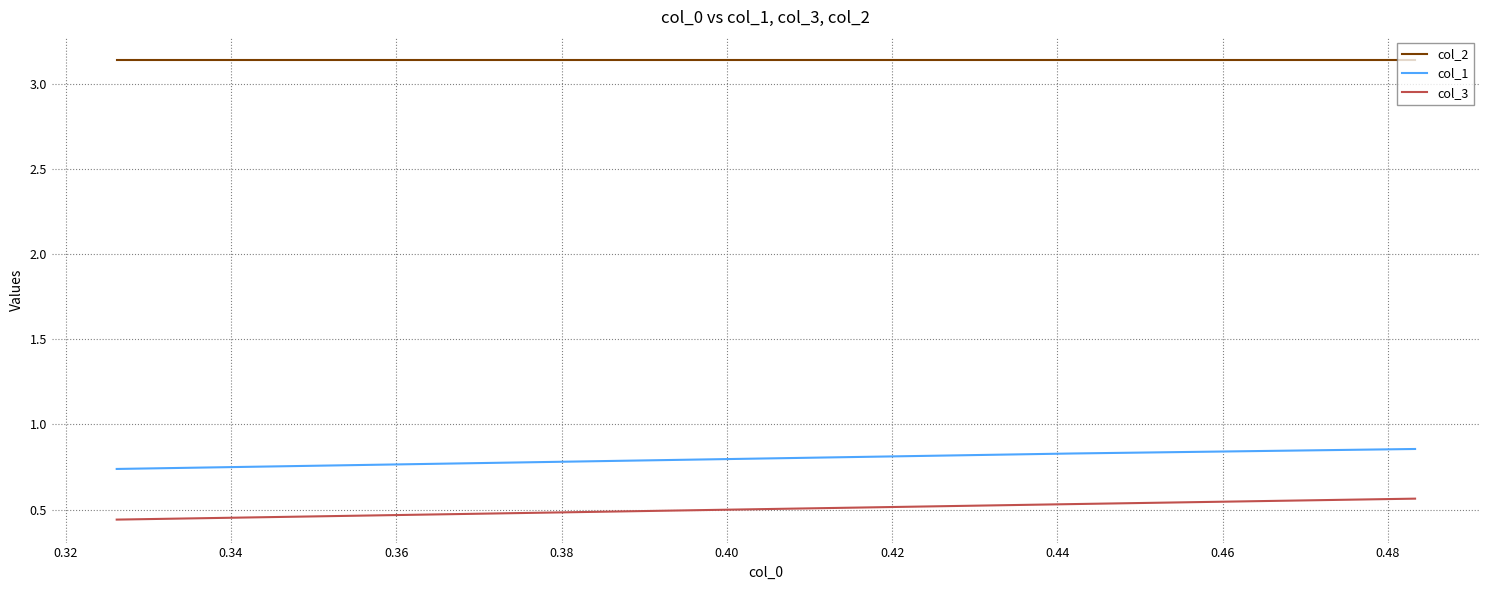

What is the value of the col_2 point at the 2nd from the left?

3.1